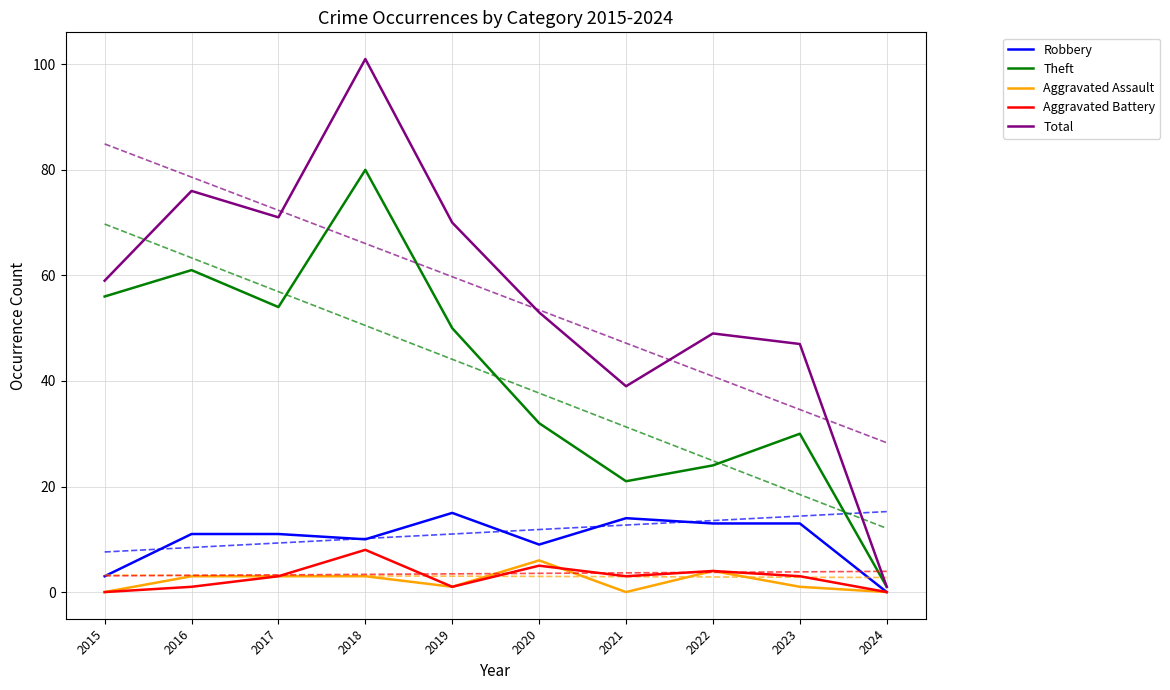

Which category has the highest value in the Total series?

2018